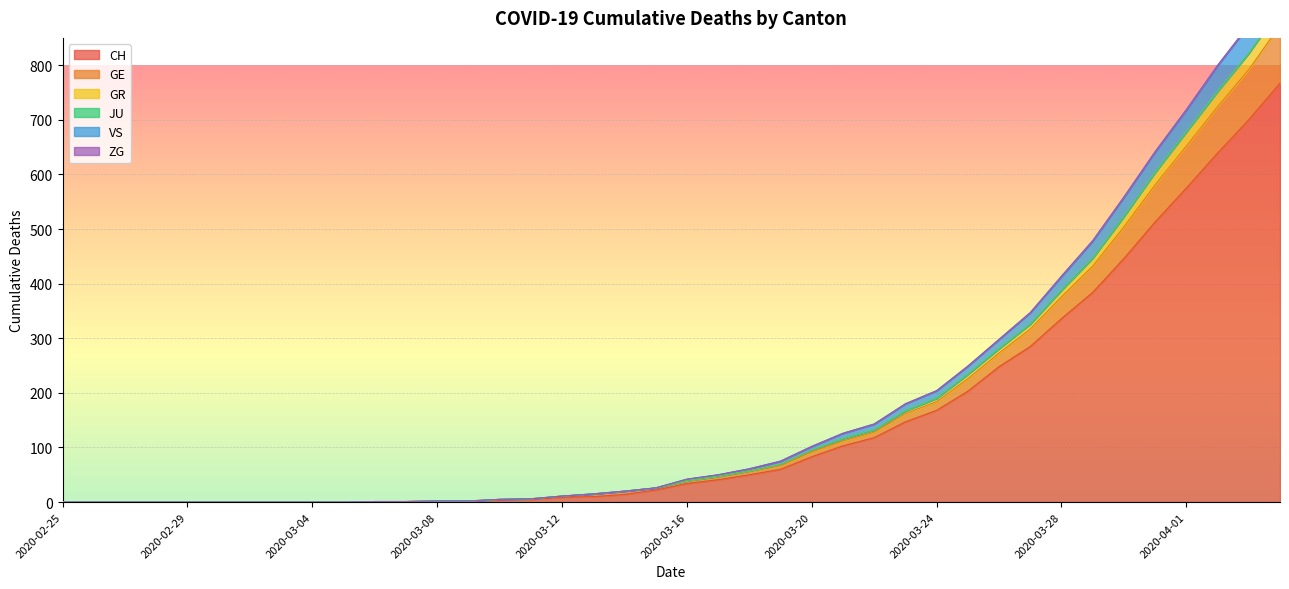

What is the label of the 11th point from the right?

2020-03-25